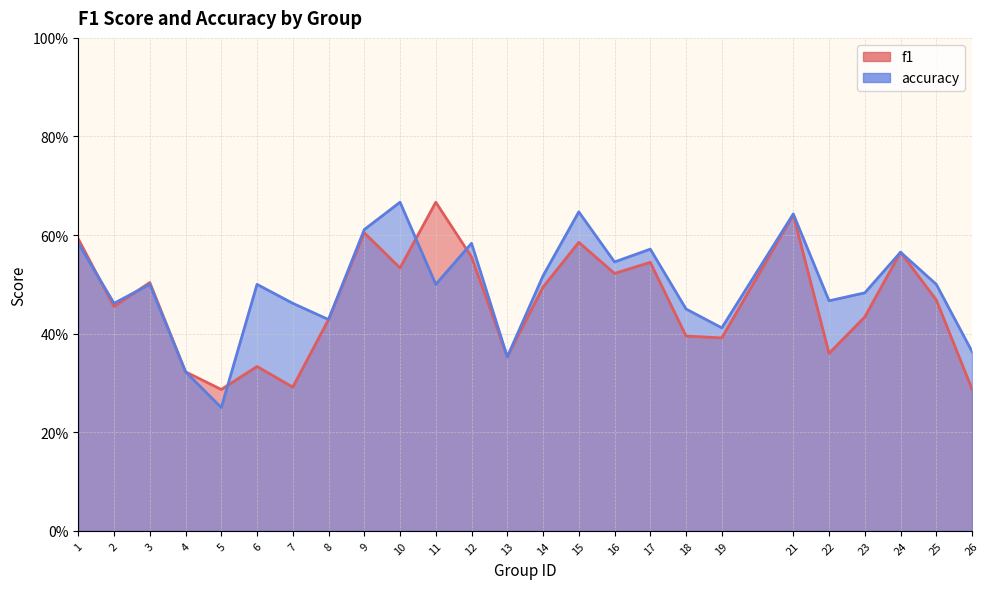

What is the difference between the highest and lowest values at 6?

0.2